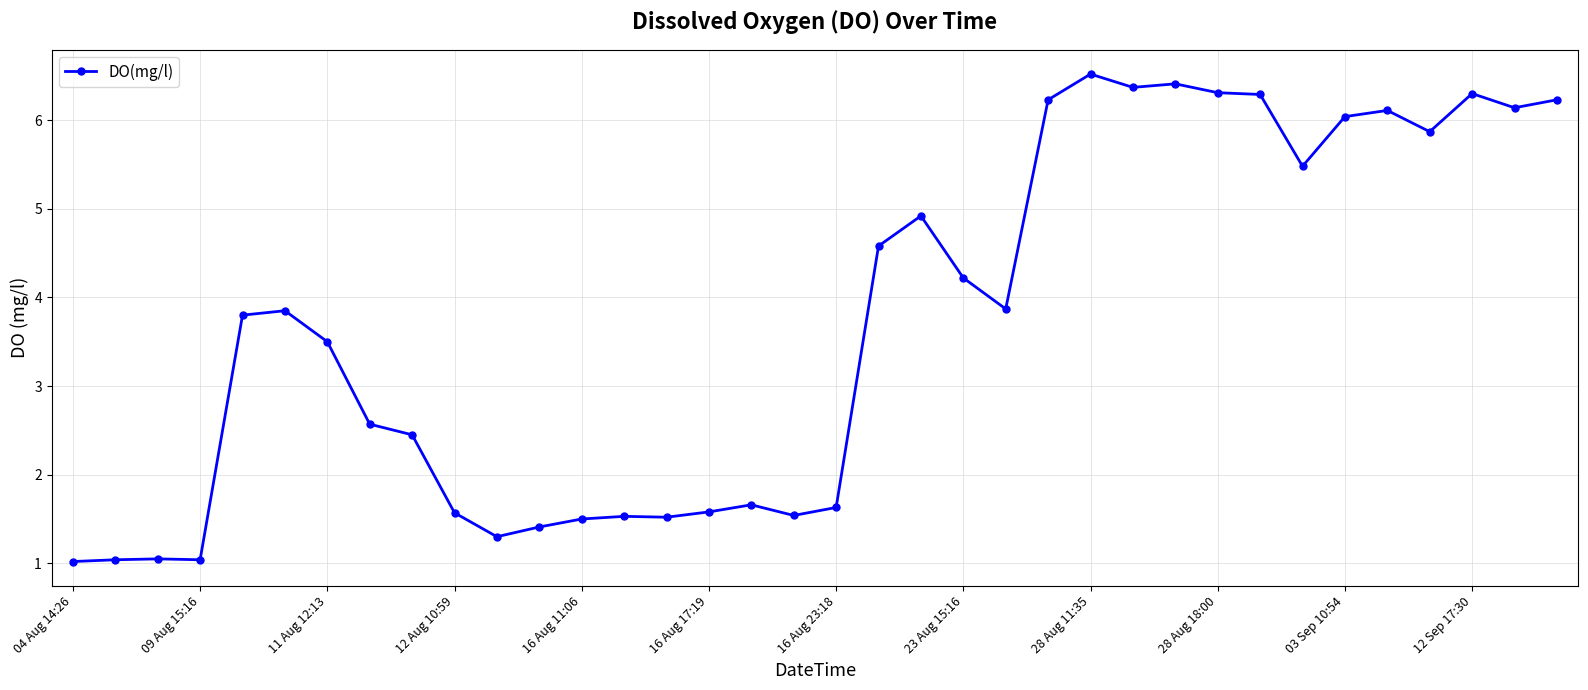

What is the difference between the maximum and second lowest values?

5.5